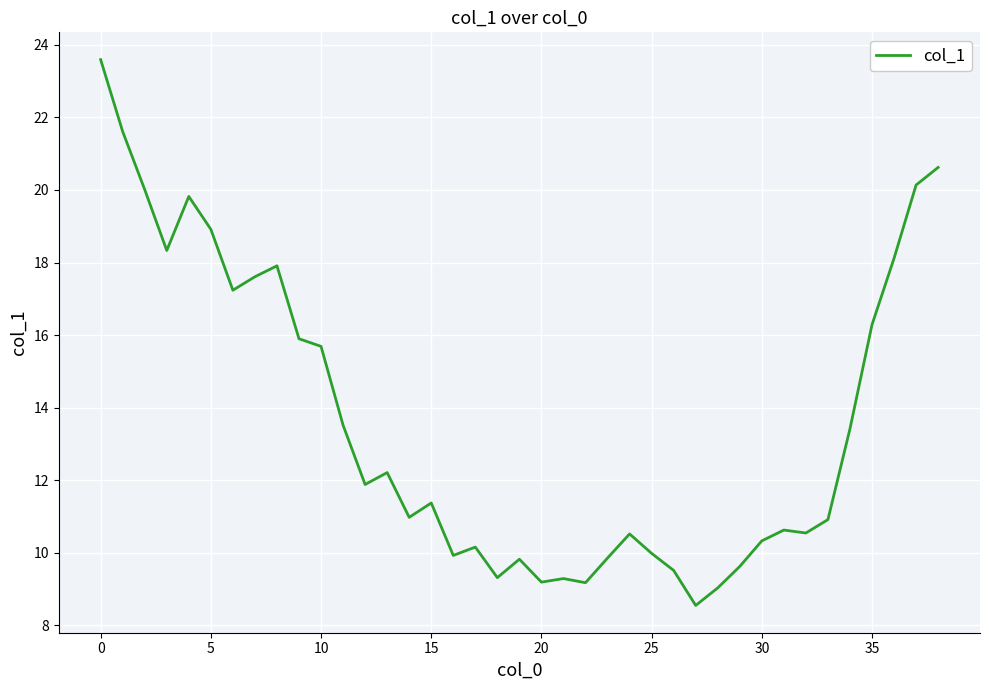

What is the greatest value displayed?

23.6